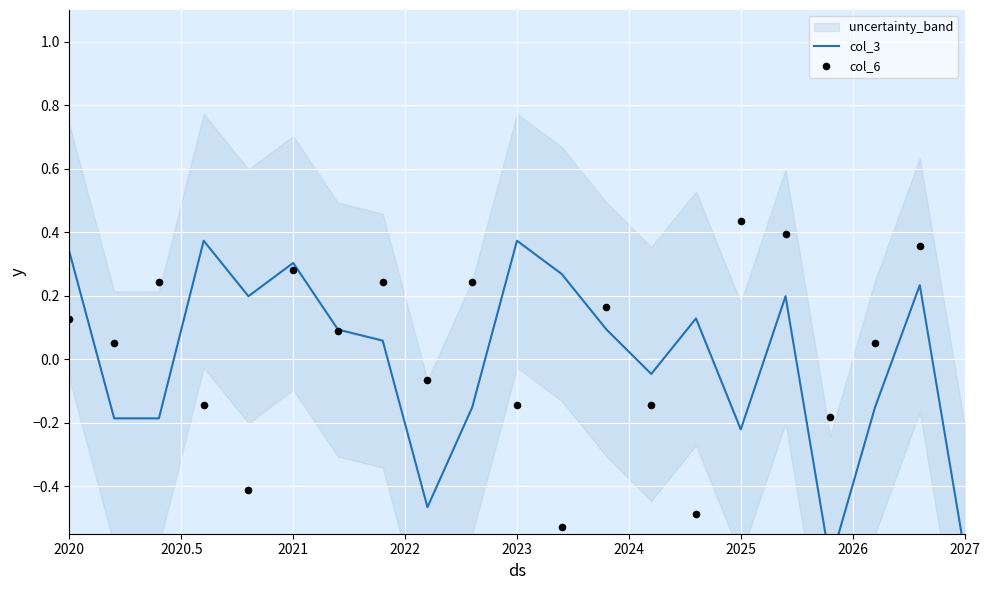

Which series reaches the maximum Y coordinate?

col_6